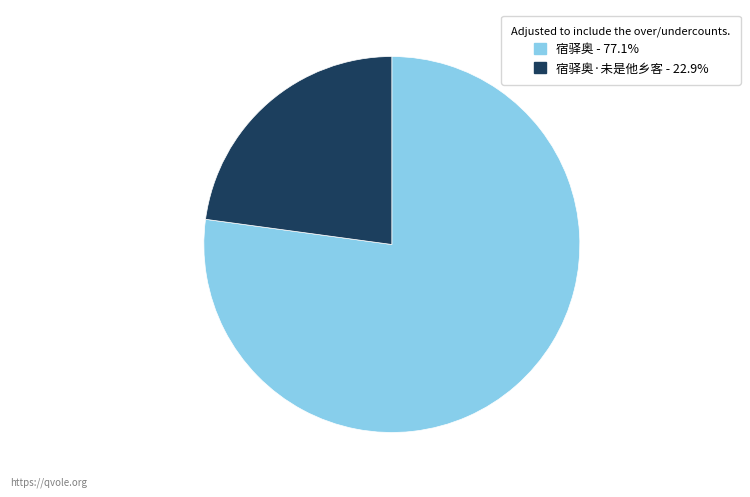

How many slices are in this pie chart?

2